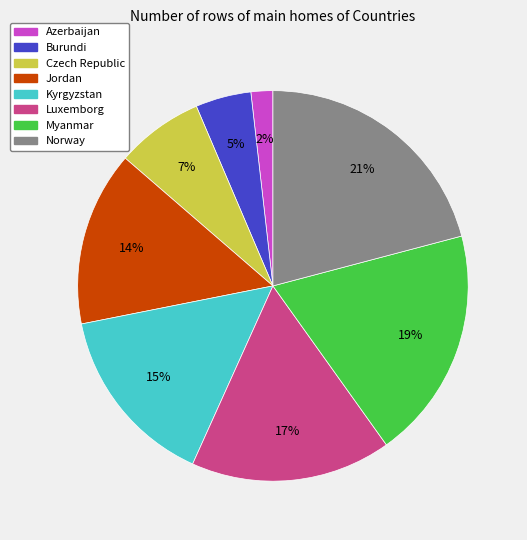

To the nearest percent, what is the combined percentage of Luxemborg and Jordan?

31%